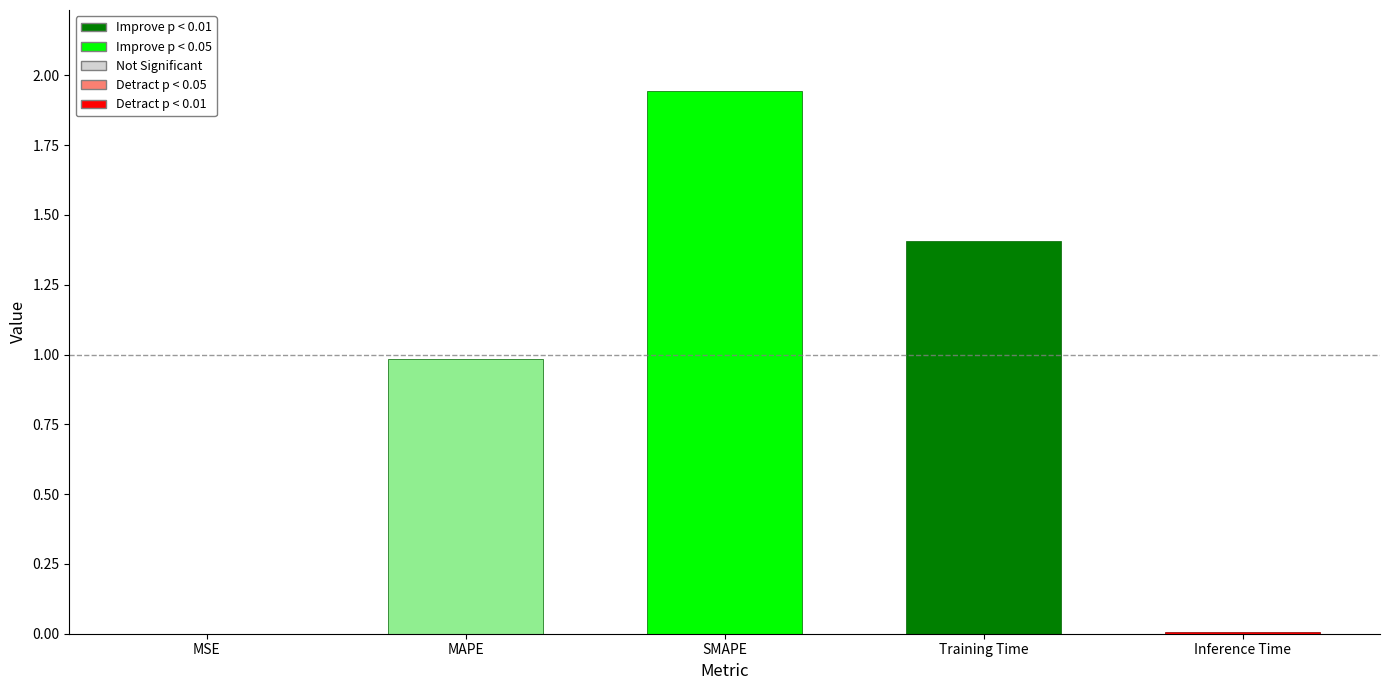

Between Training Time and SMAPE, which is larger?

SMAPE